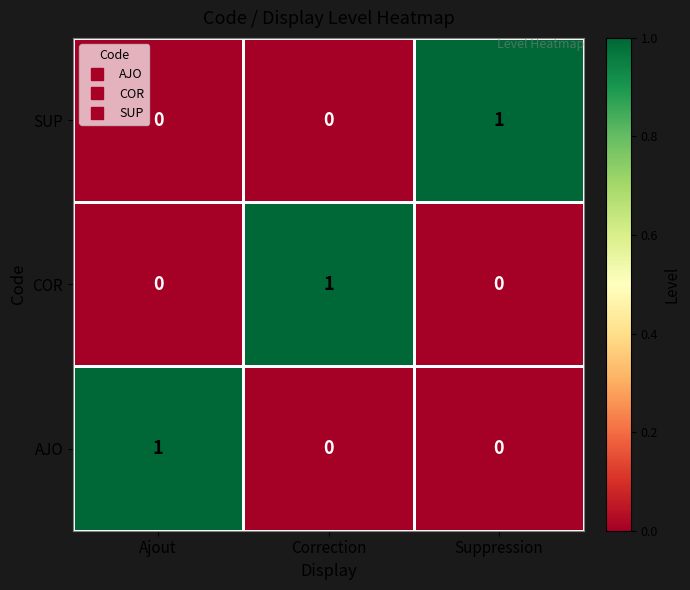

The value of SUP at Suppression is 2. True or false?

False